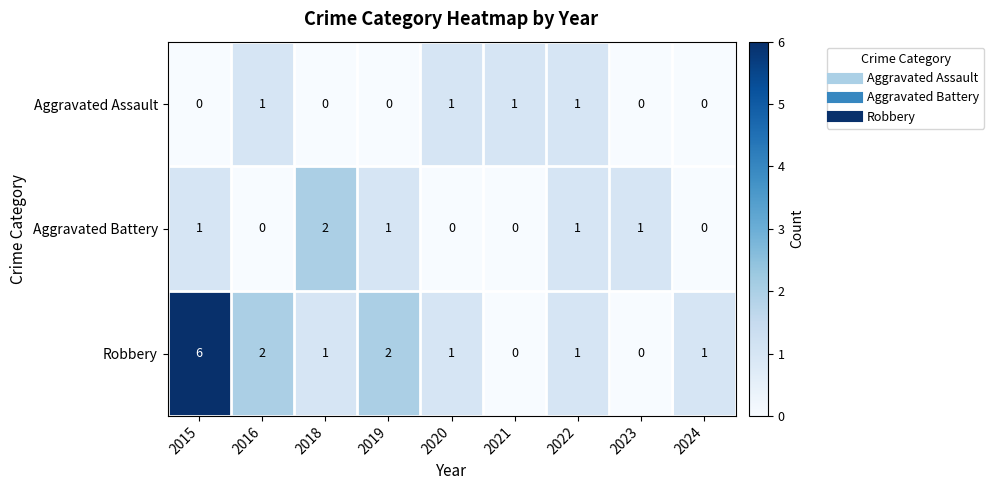

Rank the series by their maximum value, from lowest to highest.

Aggravated Assault, Aggravated Battery, Robbery